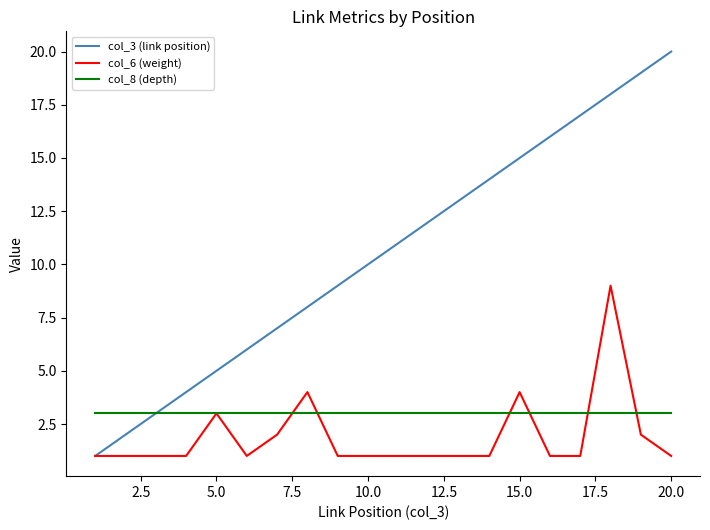

What is the greatest value displayed?

20